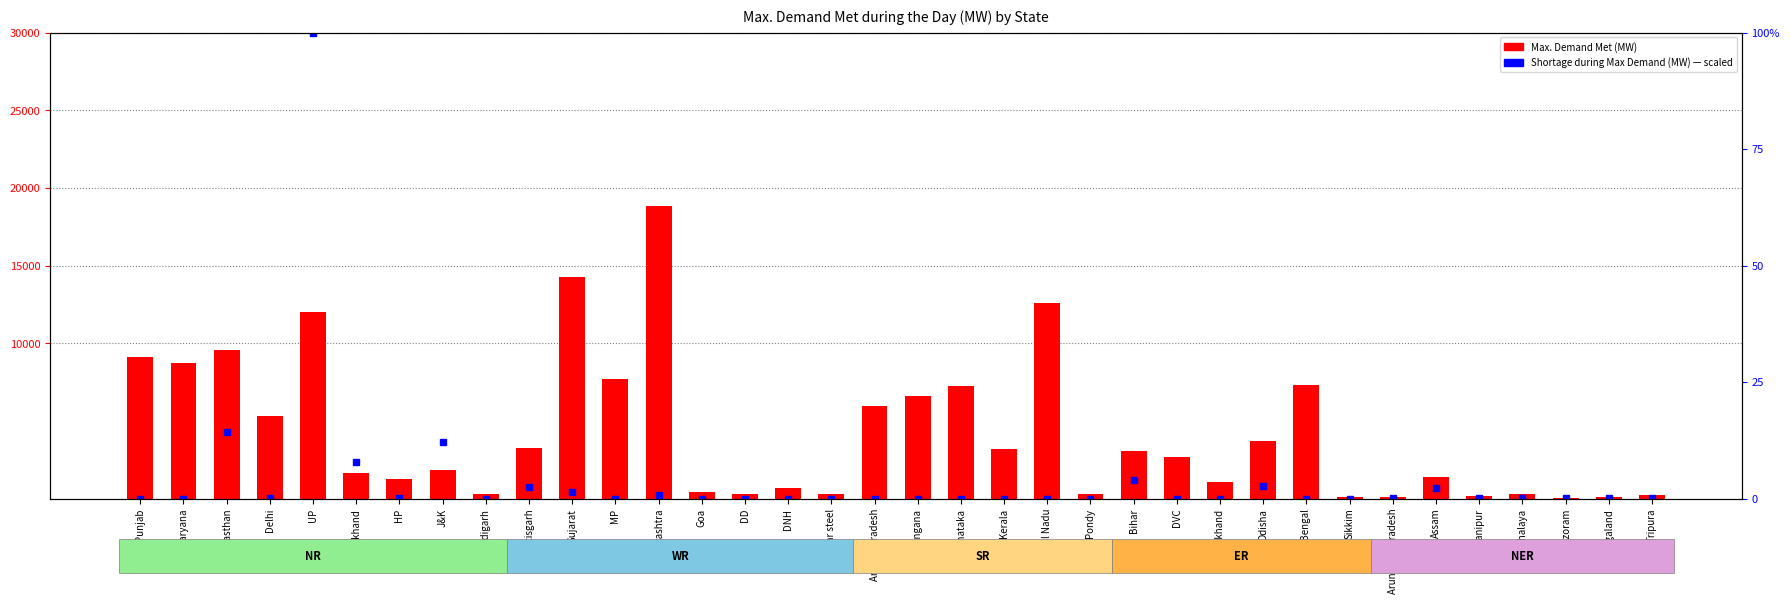

Which series has the largest total across all categories?

Max. Demand Met during the day (MW)